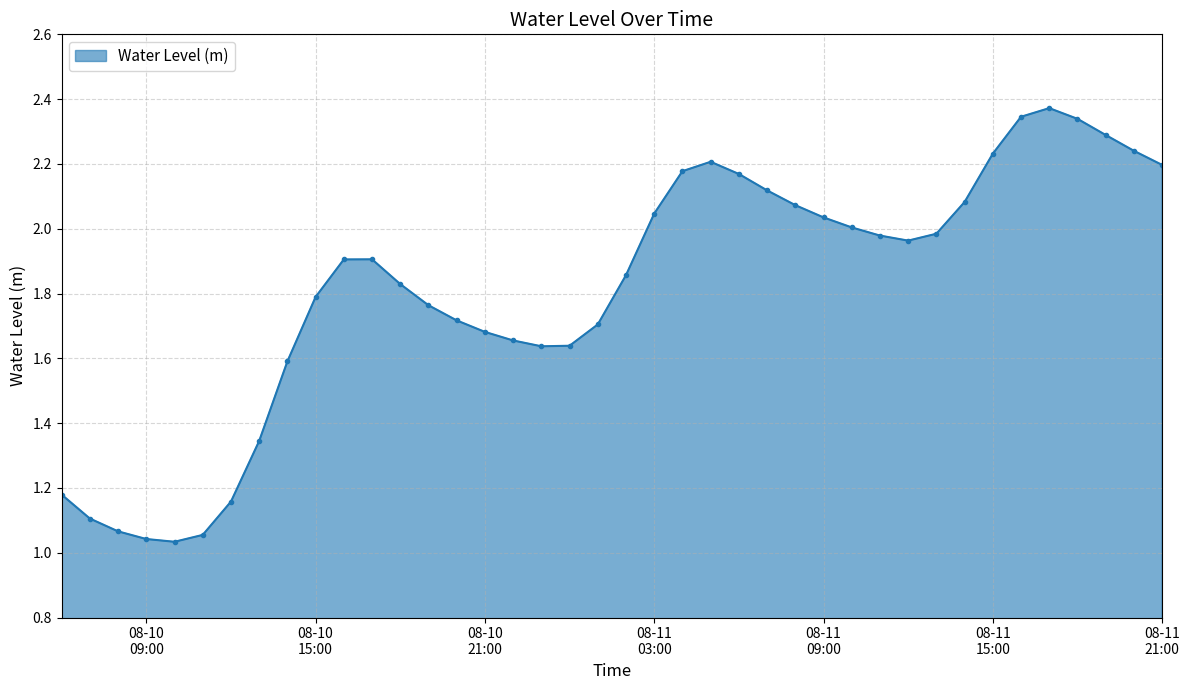

True or false: there are more than 2 points higher than both neighbors.

True